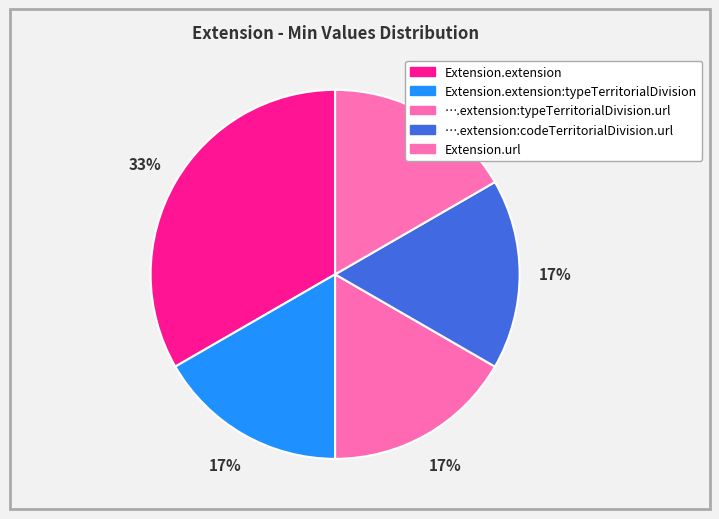

How many slices are in this pie chart?

5